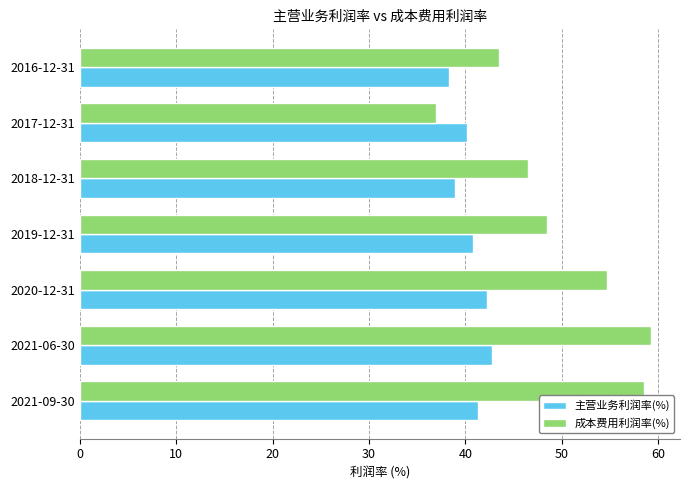

What is the maximum value shown in the chart?

59.3